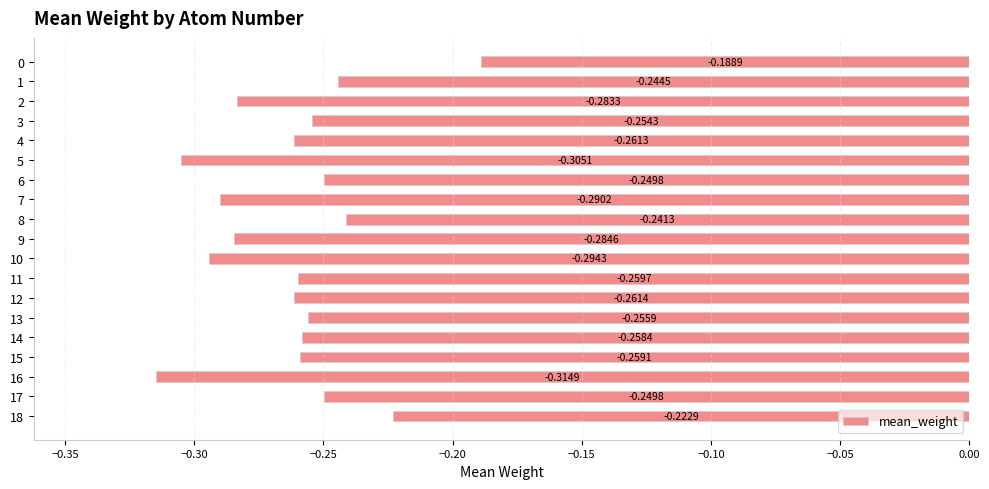

What is the sum of all values?

-5.0